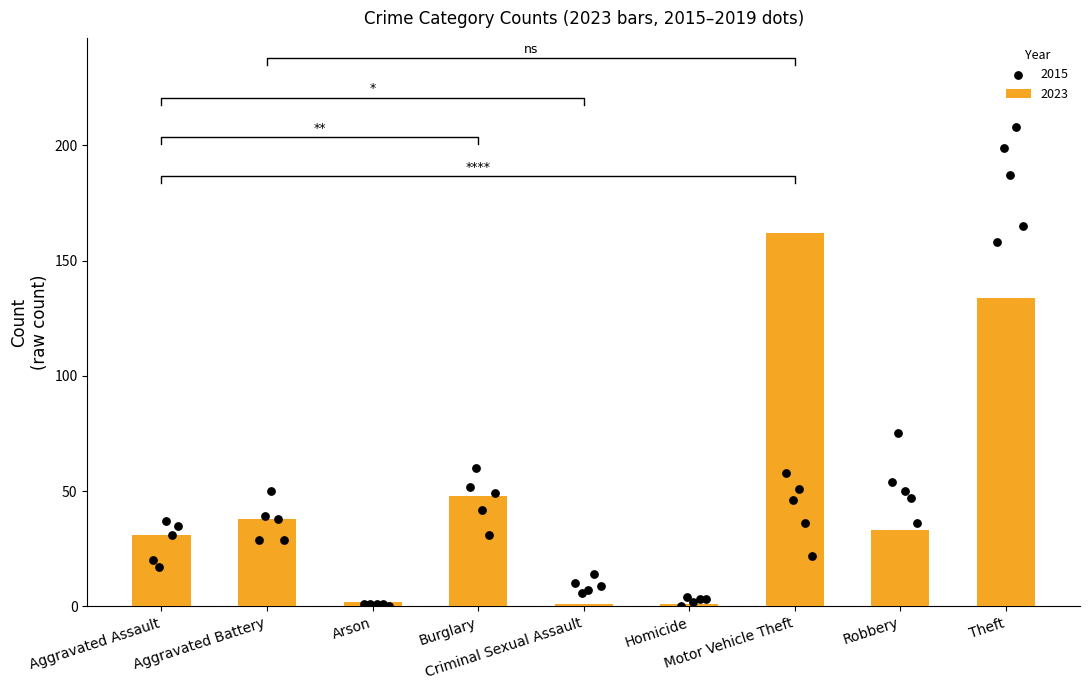

What is the sum of all 2023 values?

450